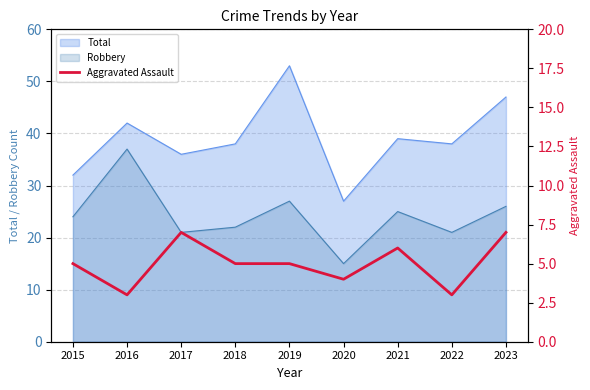

List the labels in order of value, largest first.

2017, 2023, 2021, 2015, 2018, 2019, 2020, 2016, 2022